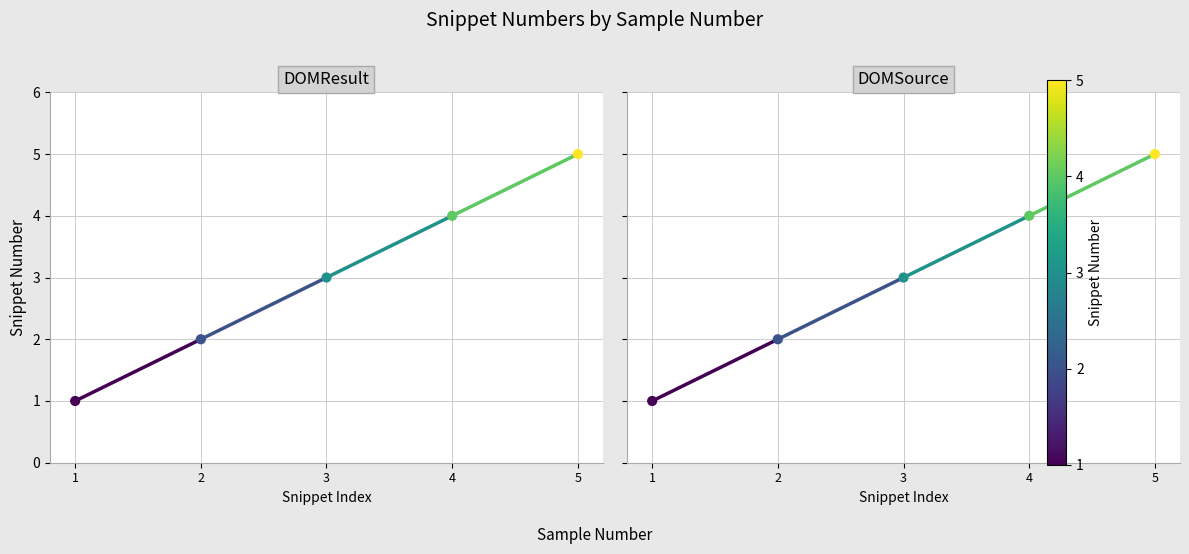

What are all the series names shown in the legend?

DOMResult, DOMSource